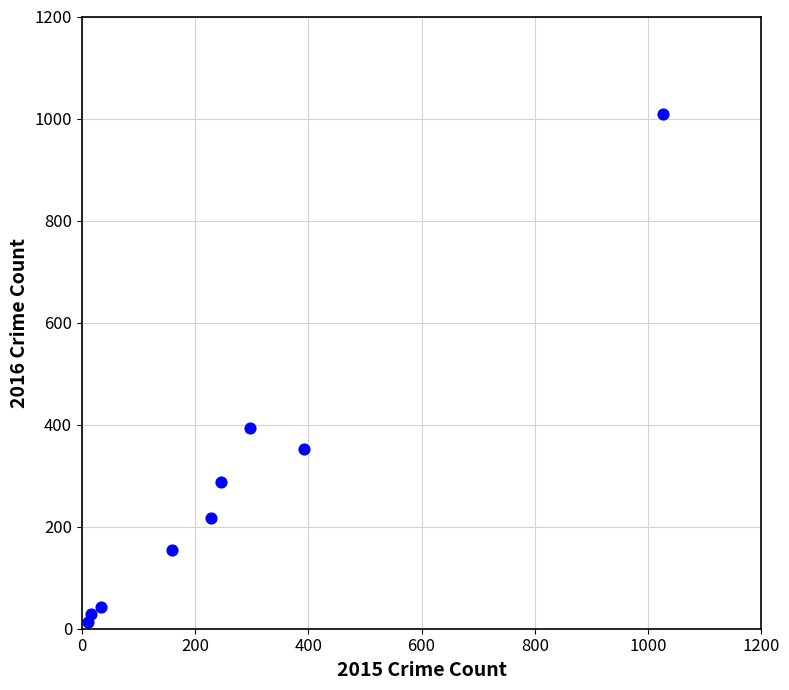

What is the range of X values (max minus min)?

1016